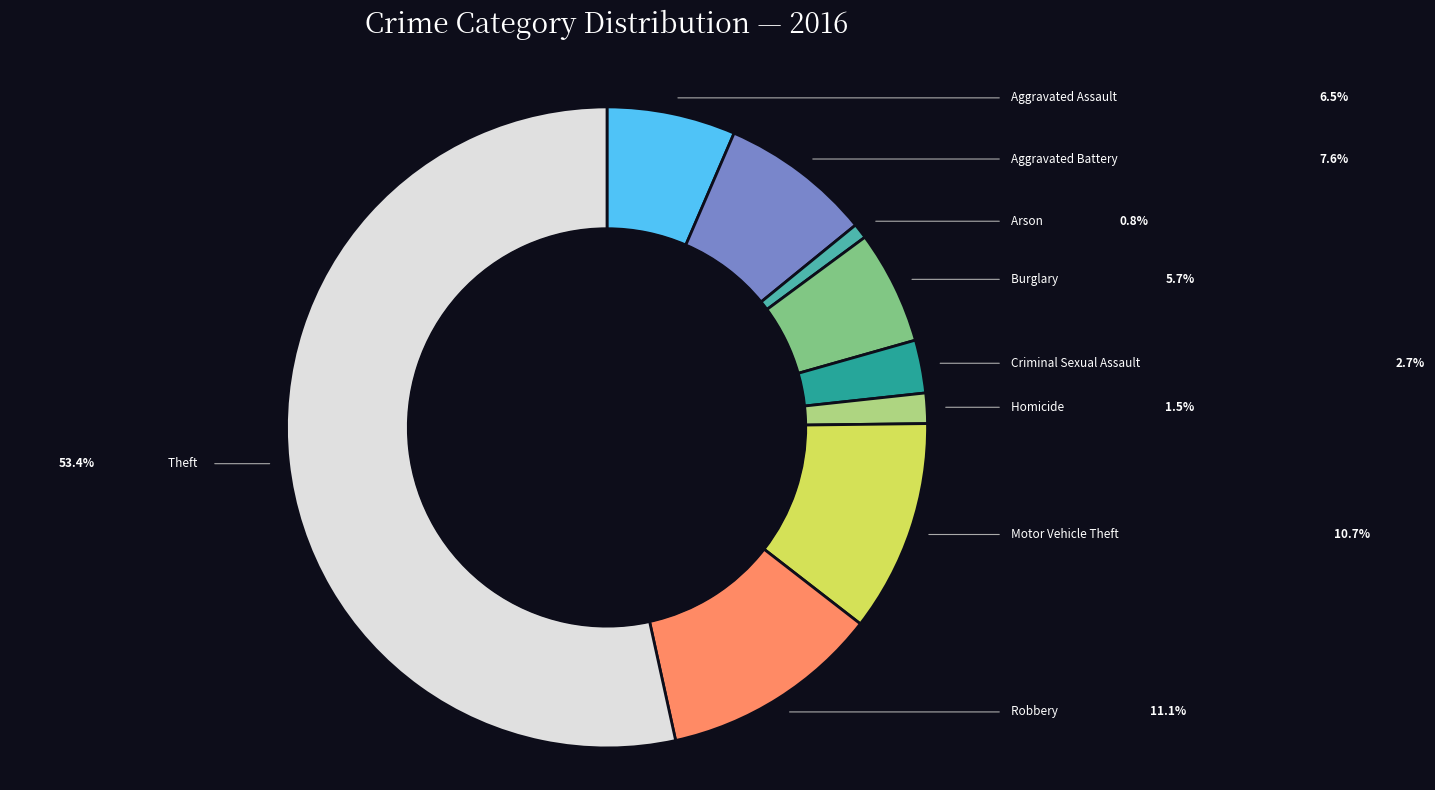

How many slices are in this pie chart?

9